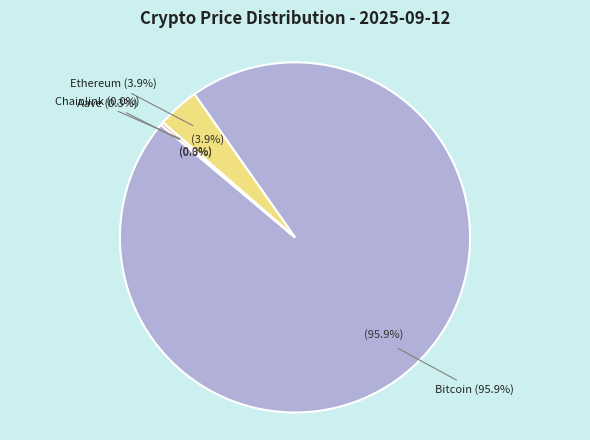

Is it true that Bitcoin is 84% of the pie?

False